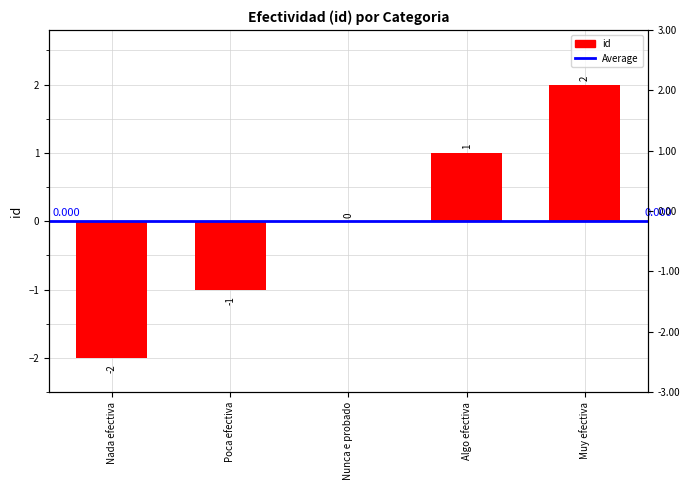

How many values are above zero?

2